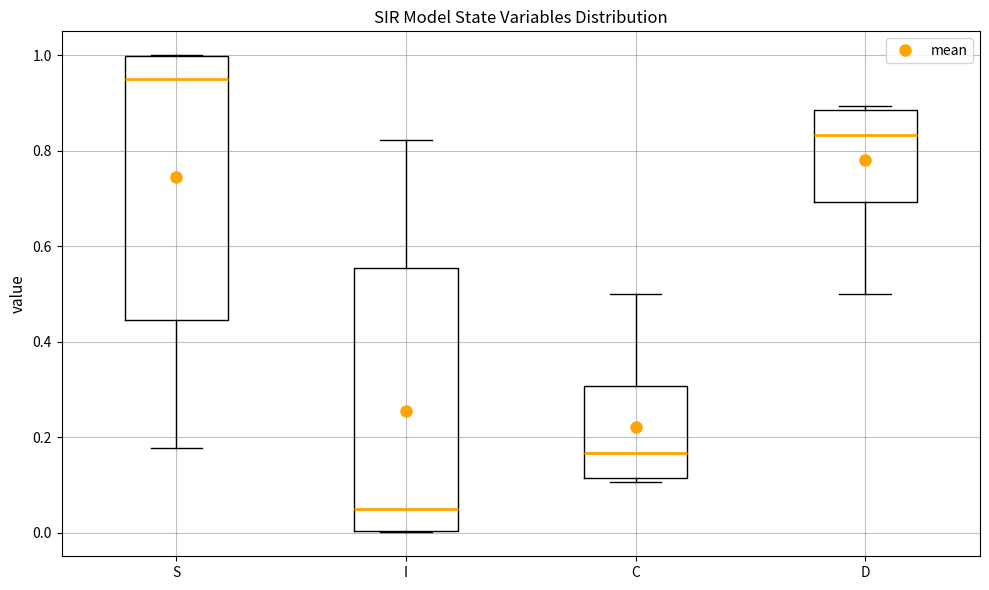

Where is the upper edge of the box for S on the y-axis? The values are not printed on the chart, so give them approximately, as read against the axis.

1.00